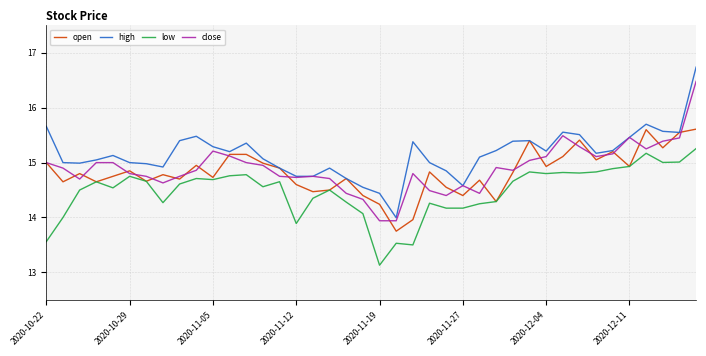

Which series has the largest total across all categories?

high